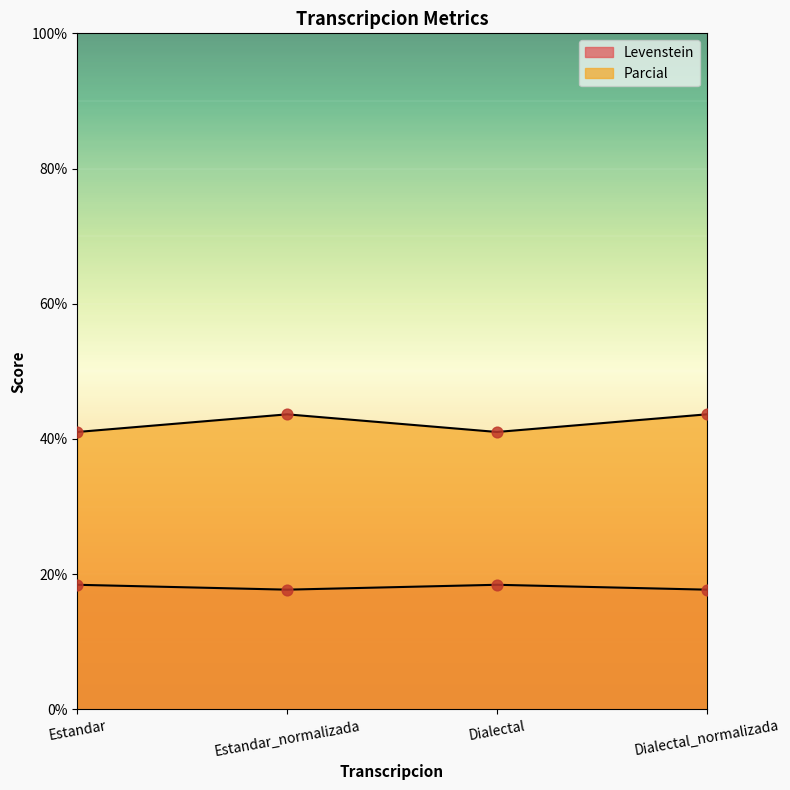

Which series has the largest total across all categories?

Parcial